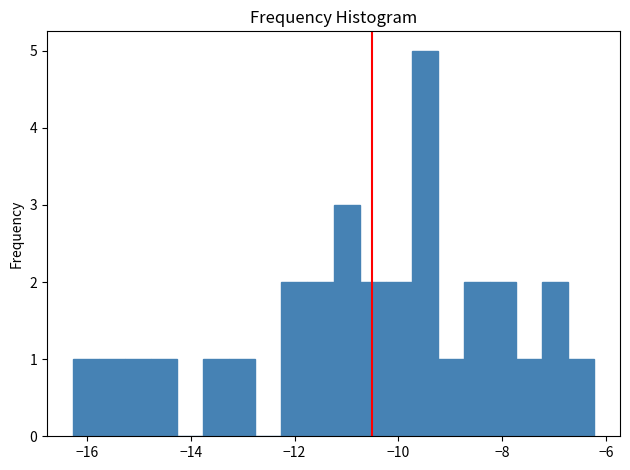

Around what value on the x-axis is the tallest bar? Give the approximate position of its centre, as read against the axis.

-9.4